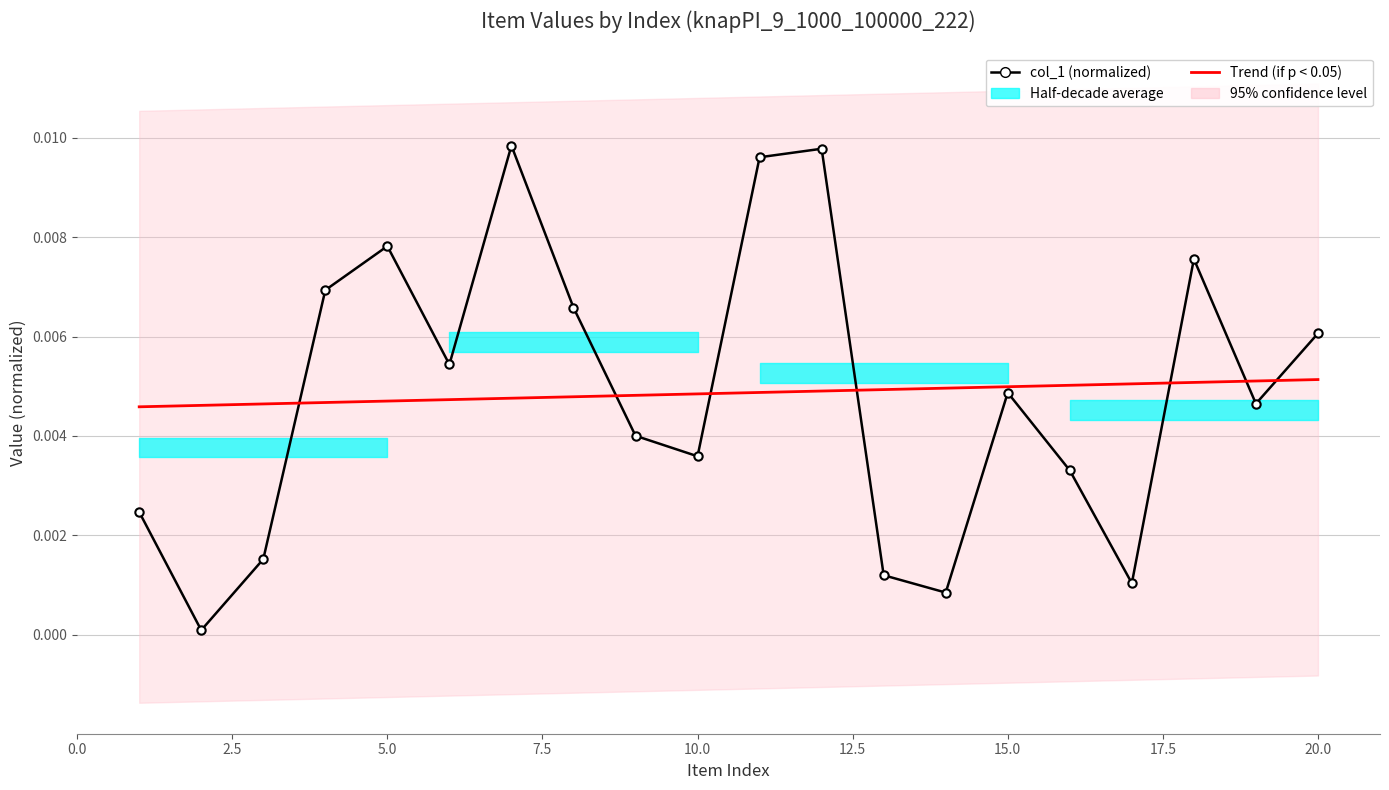

What is the sum of all col_1 (normalized) values?

0.1